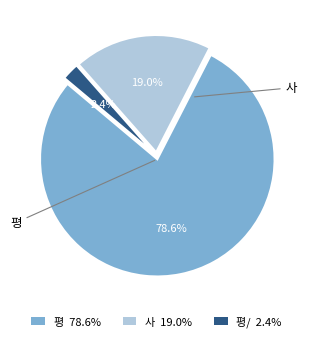

Is there a majority slice in this chart?

Yes